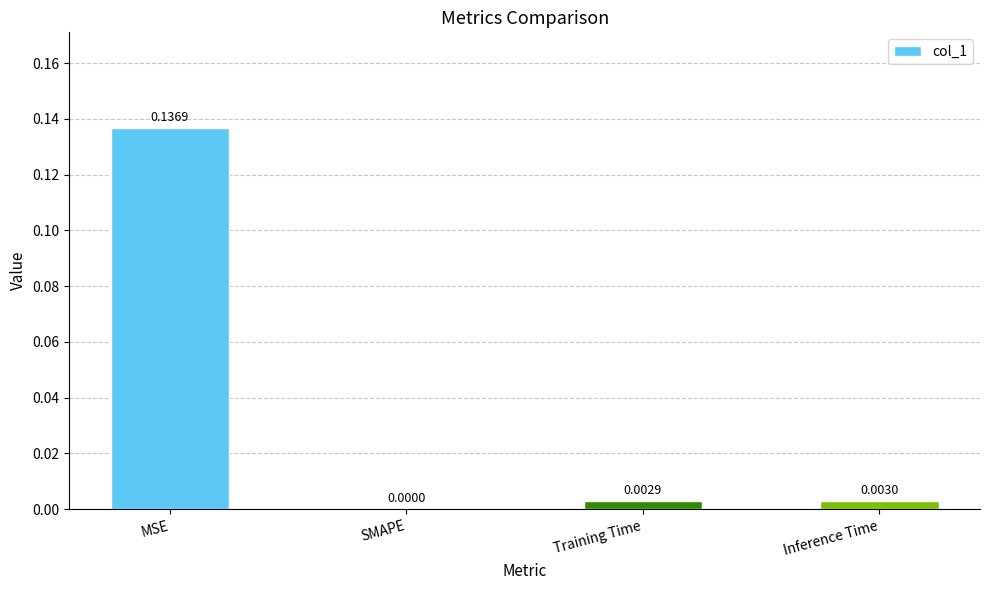

At which label is the value closest to 0?

SMAPE